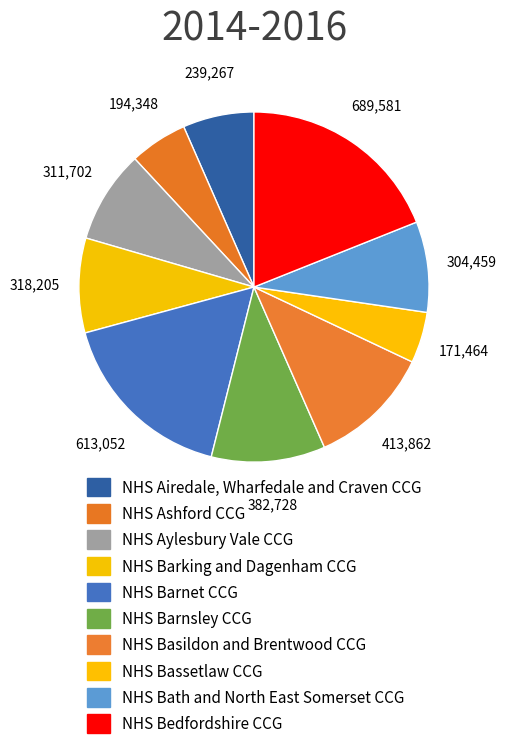

To the nearest percent, what is the combined percentage of NHS Bath and North East Somerset CCG and NHS Ashford CCG?

14%